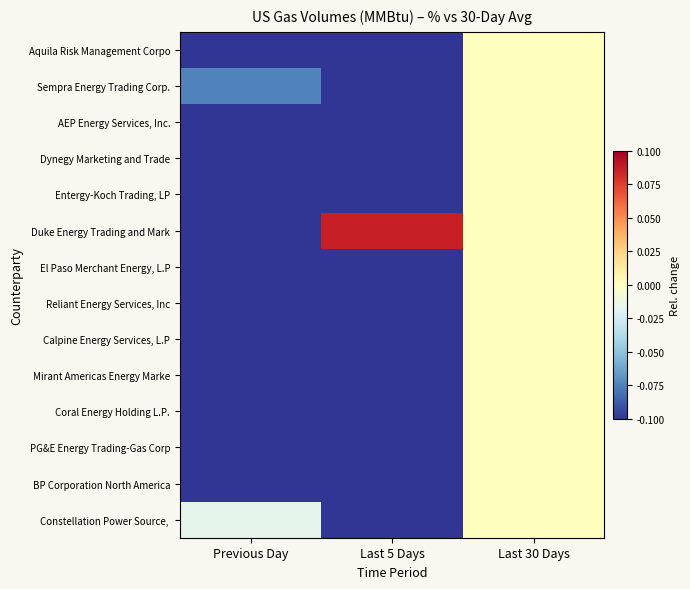

At which category is the sum across all series the highest?

Last 30 Days